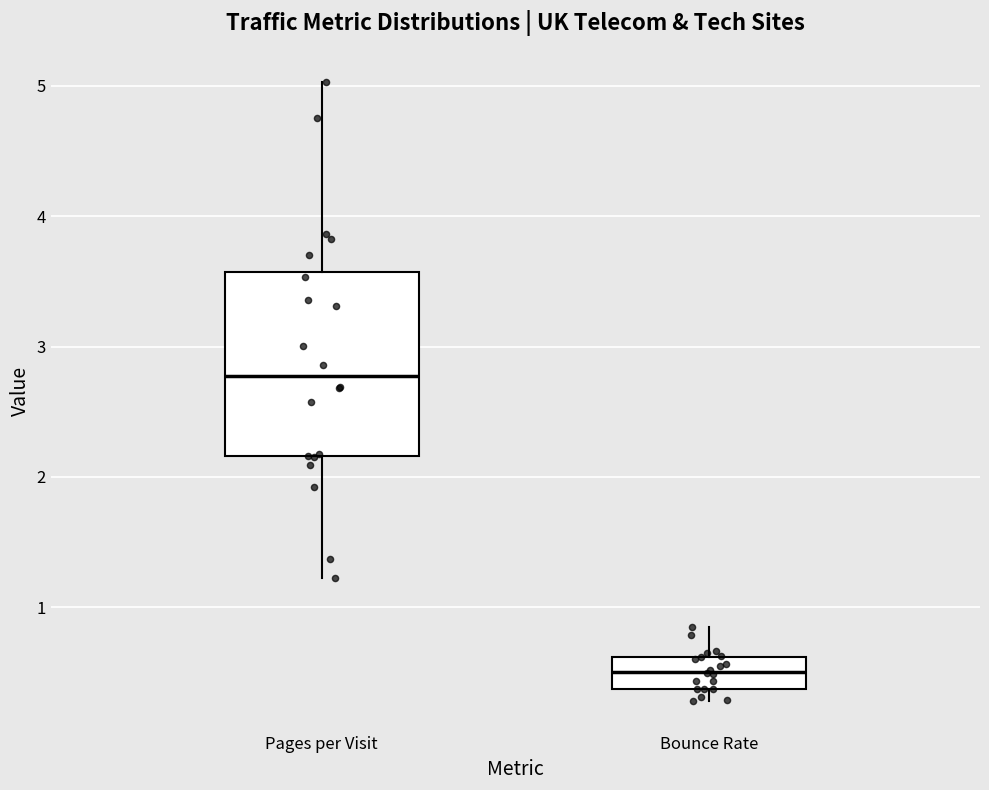

Where does the median line of the box for Bounce Rate sit on the y-axis? The values are not printed on the chart, so give them approximately, as read against the axis.

0.5